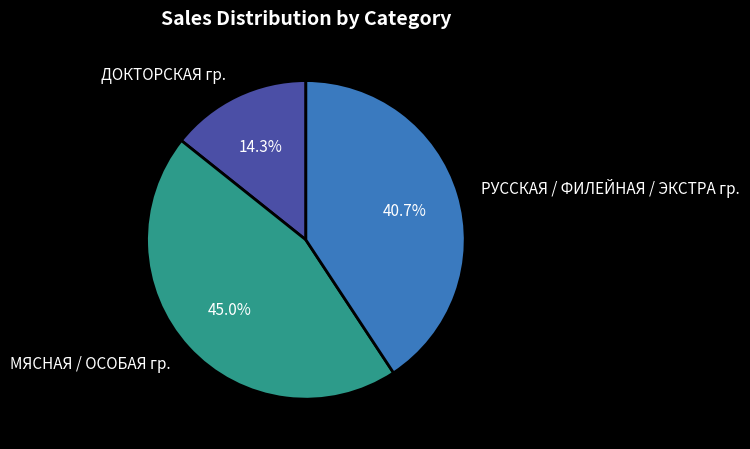

What is the ratio of the value at МЯСНАЯ / ОСОБАЯ гр. to the value at РУССКАЯ / ФИЛЕЙНАЯ / ЭКСТРА гр.?

1.1